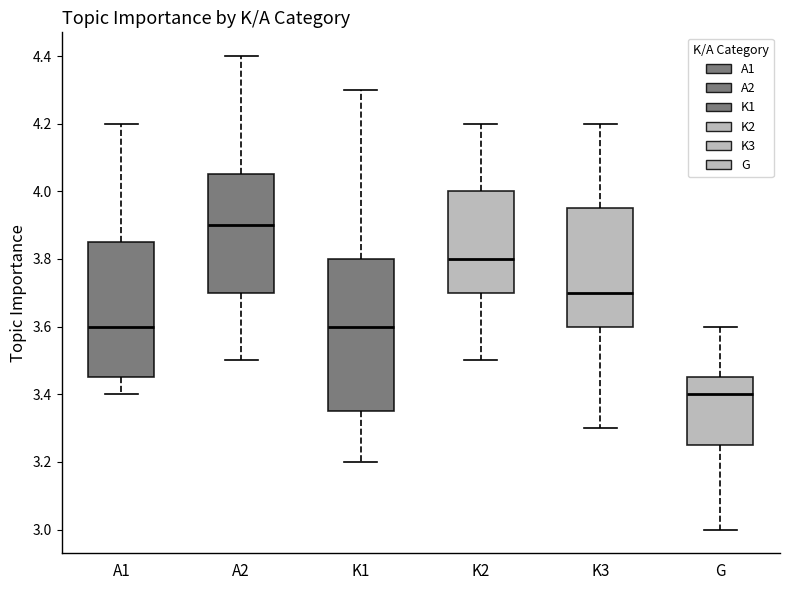

Comparing the boxes themselves (not the whiskers), which one is the tallest?

K1